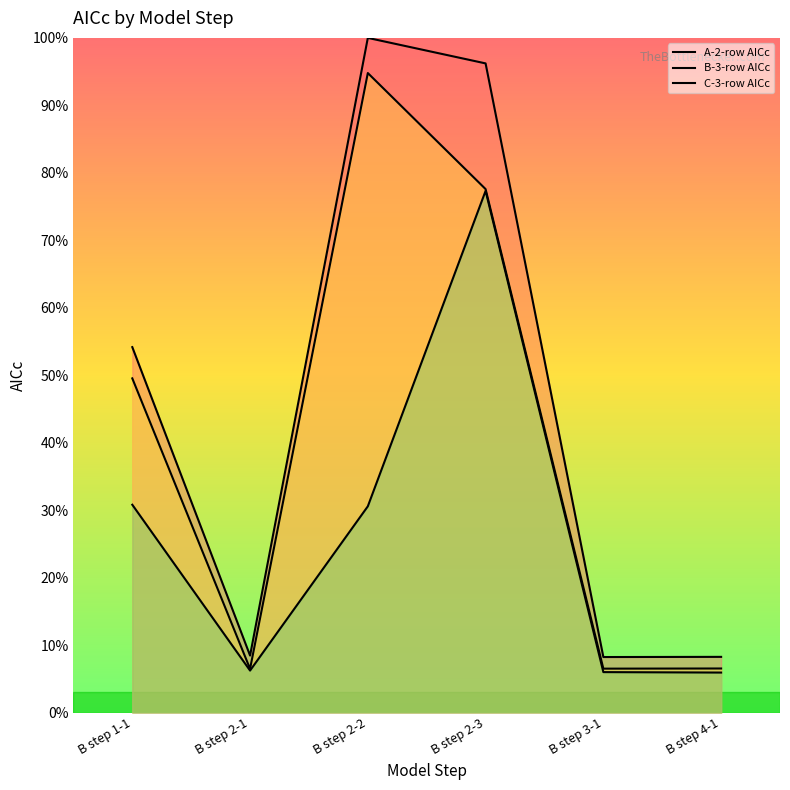

Reading left to right, transcribe all the data shown in this chart.

A-2-row AICc: B step 1-1=54.2	B step 2-1=8.5	B step 2-2=100.0	B step 2-3=96.2	B step 3-1=8.2	B step 4-1=8.3
B-3-row AICc: B step 1-1=49.5	B step 2-1=6.5	B step 2-2=94.8	B step 2-3=77.6	B step 3-1=6.5	B step 4-1=6.5
C-3-row AICc: B step 1-1=30.8	B step 2-1=6.2	B step 2-2=30.6	B step 2-3=77.3	B step 3-1=6.0	B step 4-1=5.9